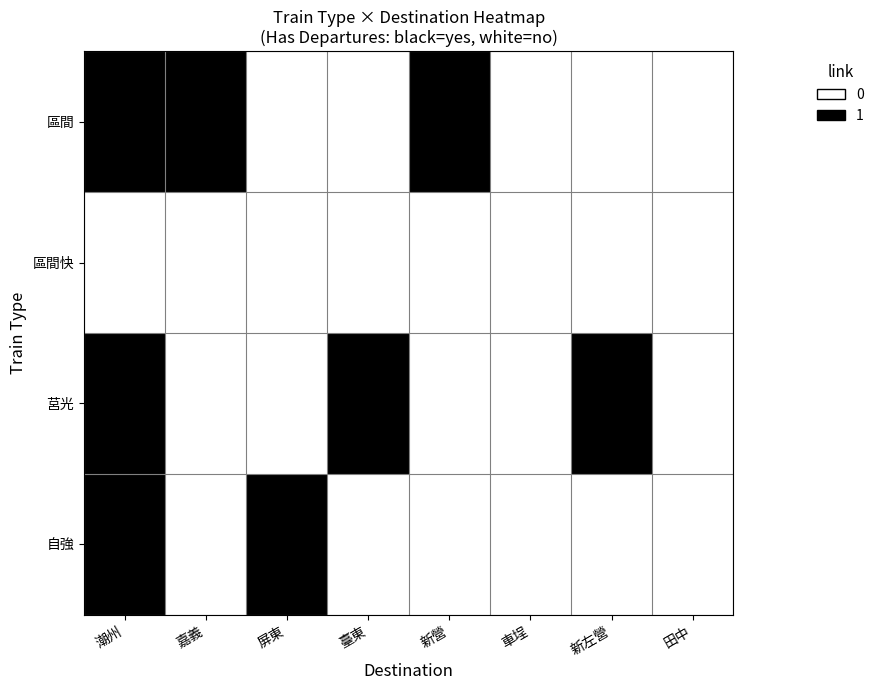

Which series has the widest spread of values?

區間